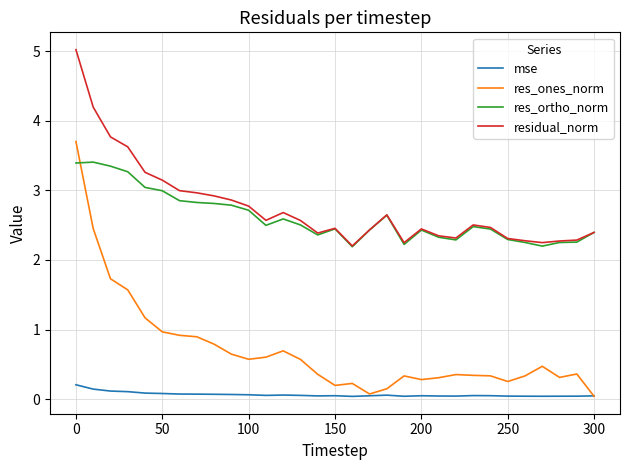

Which series has the largest total across all categories?

residual_norm